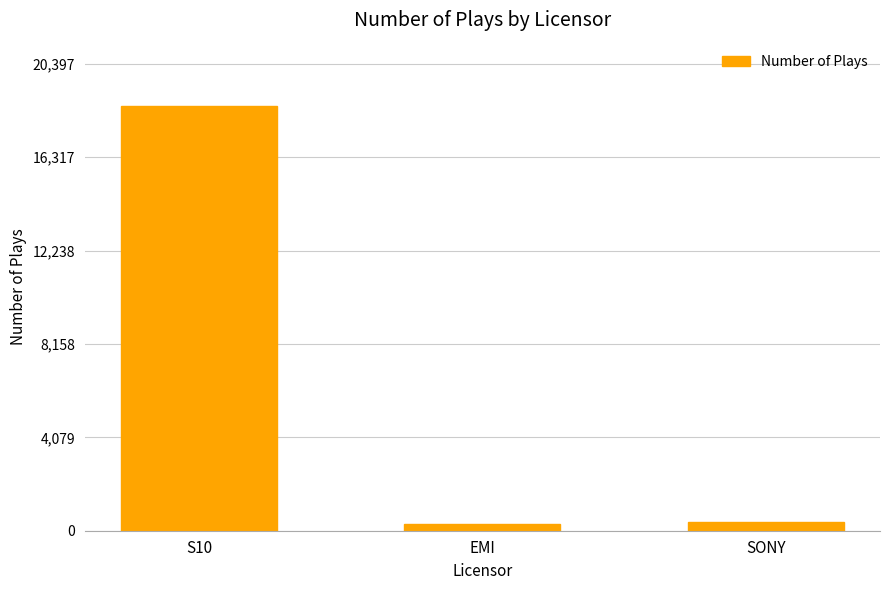

Where is the data nearest to the value 9417?

SONY